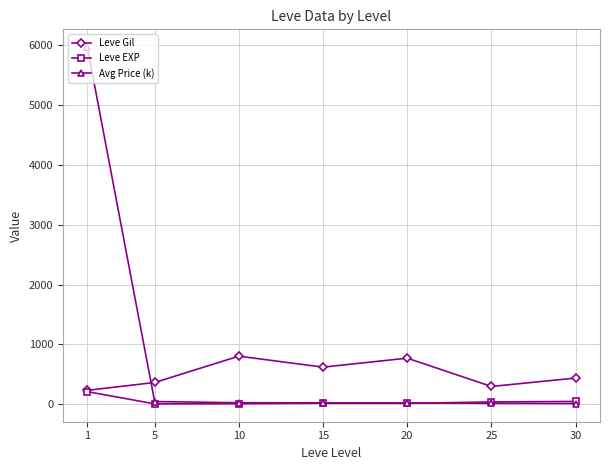

What is the value of the Leve Gil point at the 1st from the left?

232.5